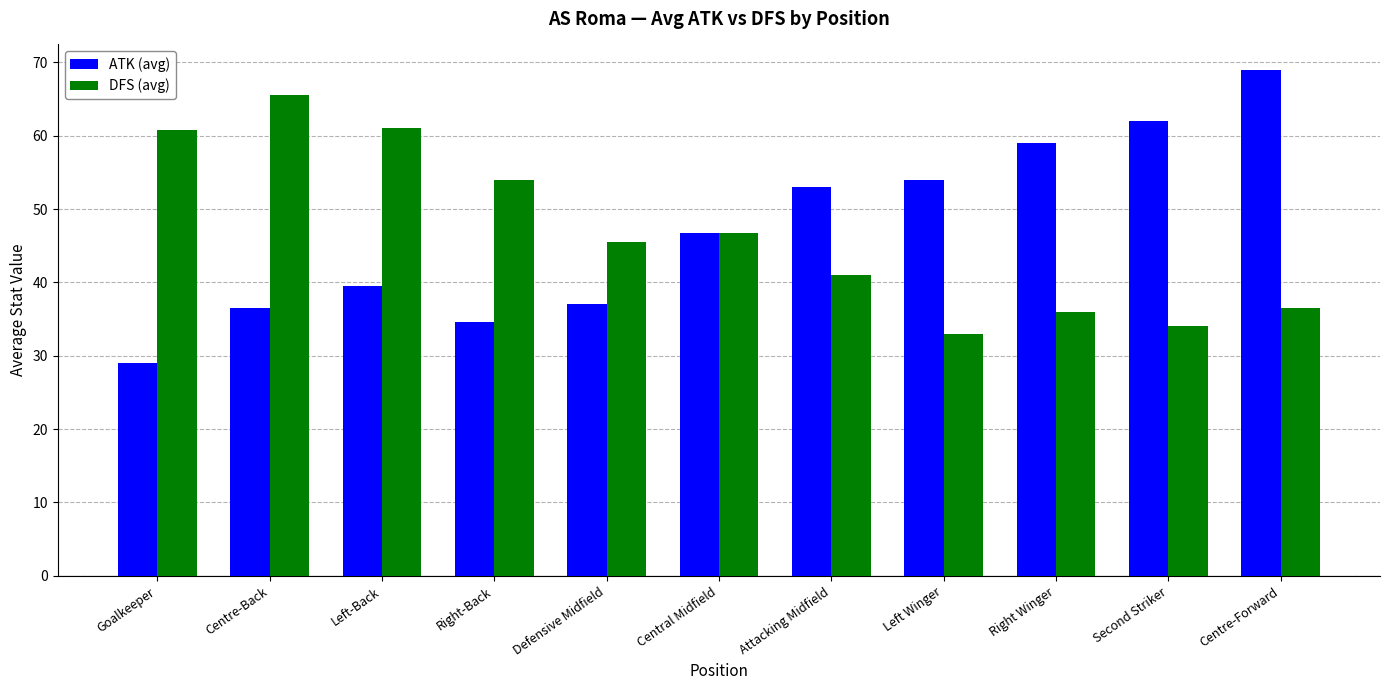

Which label corresponds to the largest value in the chart?

Centre-Forward